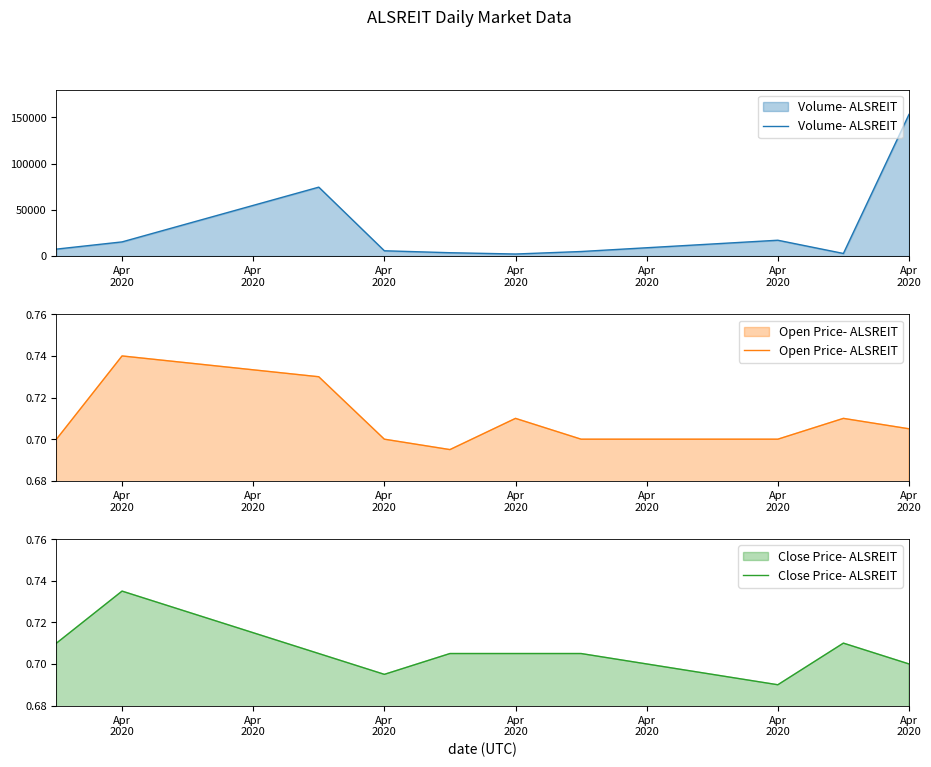

Which has a higher value, Apr
2020 or Apr
2020?

Apr
2020